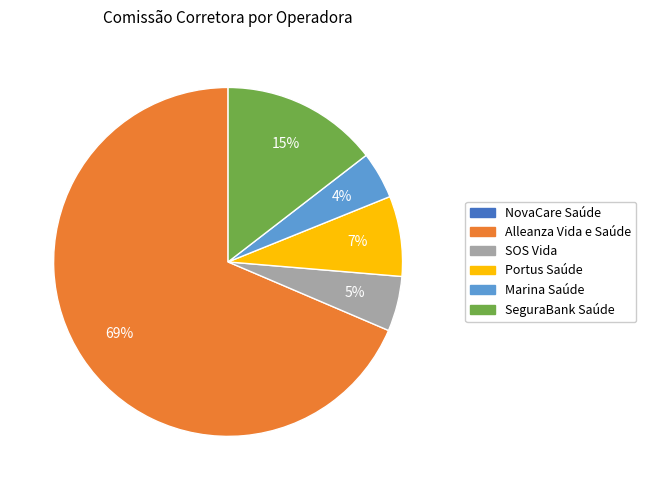

To the nearest percent, what is the average slice percentage?

20%